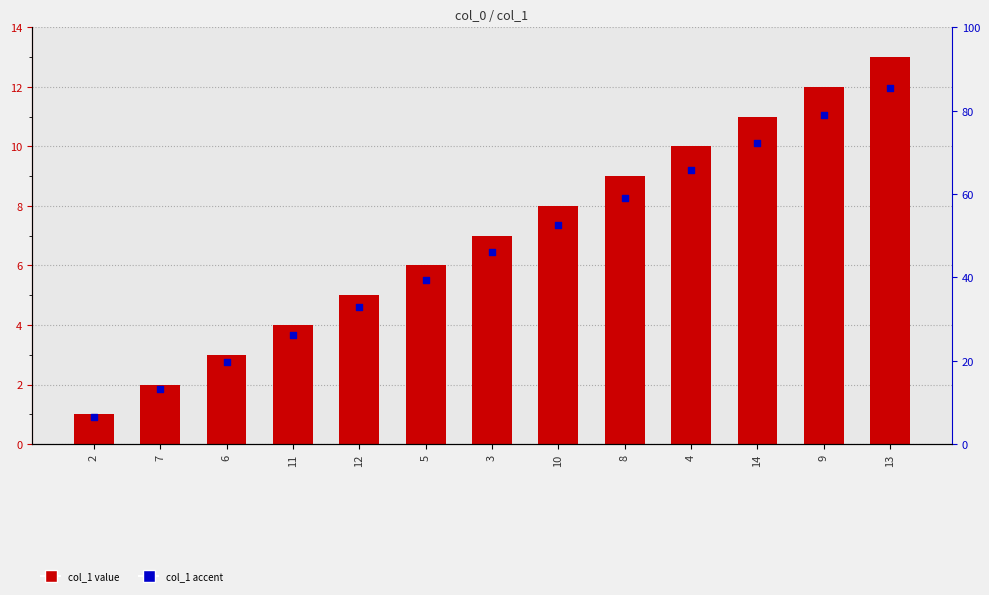

Which series reaches the maximum Y coordinate?

col_1